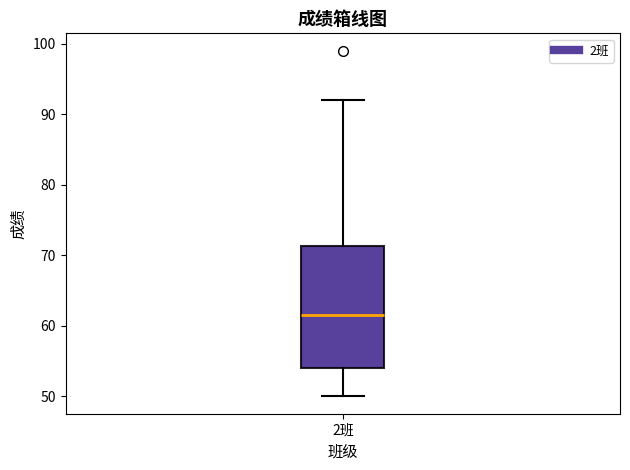

Read this box plot against the y-axis: the position of the median line, the range covered by the box, and the ends of both whiskers. The values are not printed on the chart, so give them approximately, as read against the axis.

median 62, box 54 to 71, whiskers 50 to 92